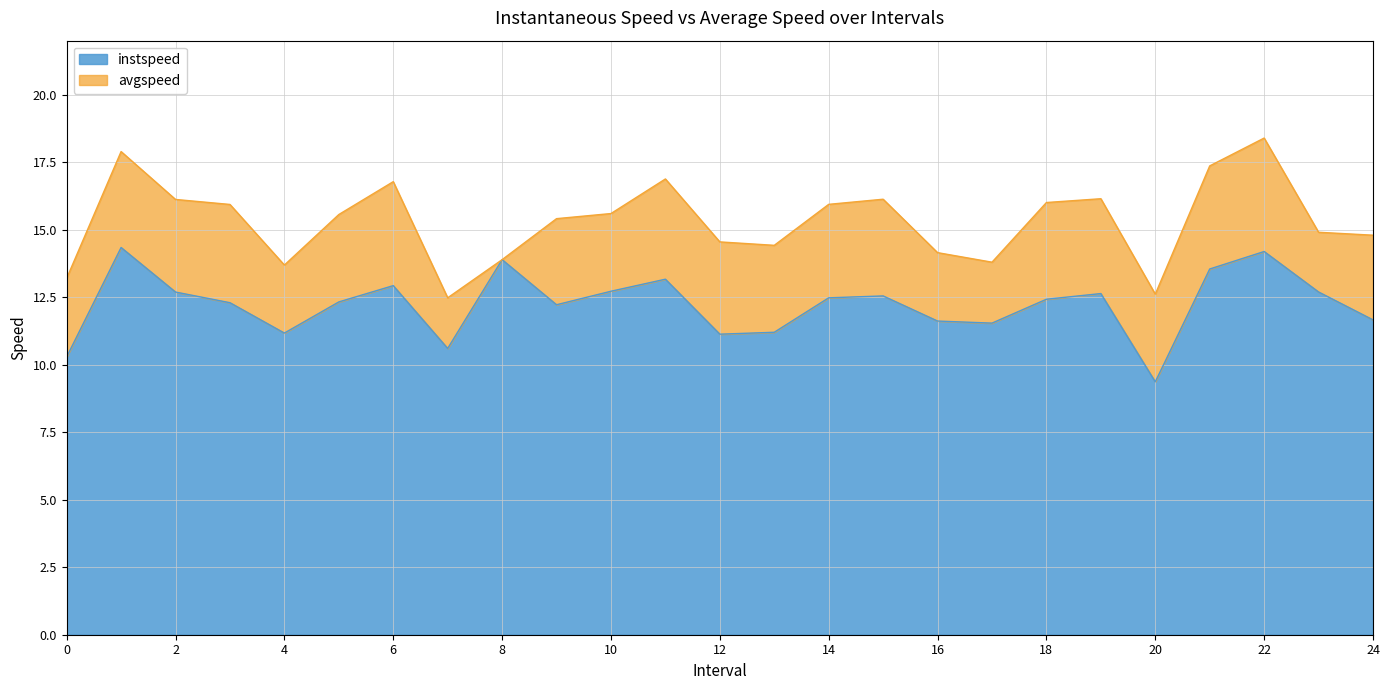

True or false: avgspeed has a value of 15.6 at 10.0.

True